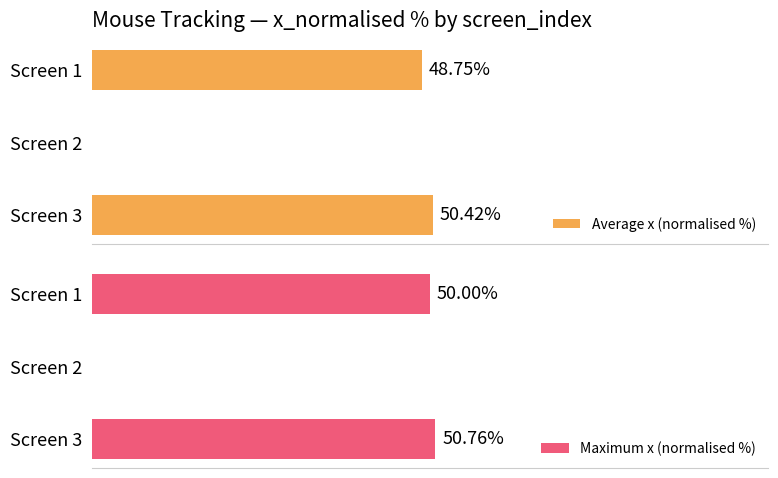

Rank the categories by Maximum x (normalised %) value from highest to lowest.

Screen 3, Screen 1, Screen 2